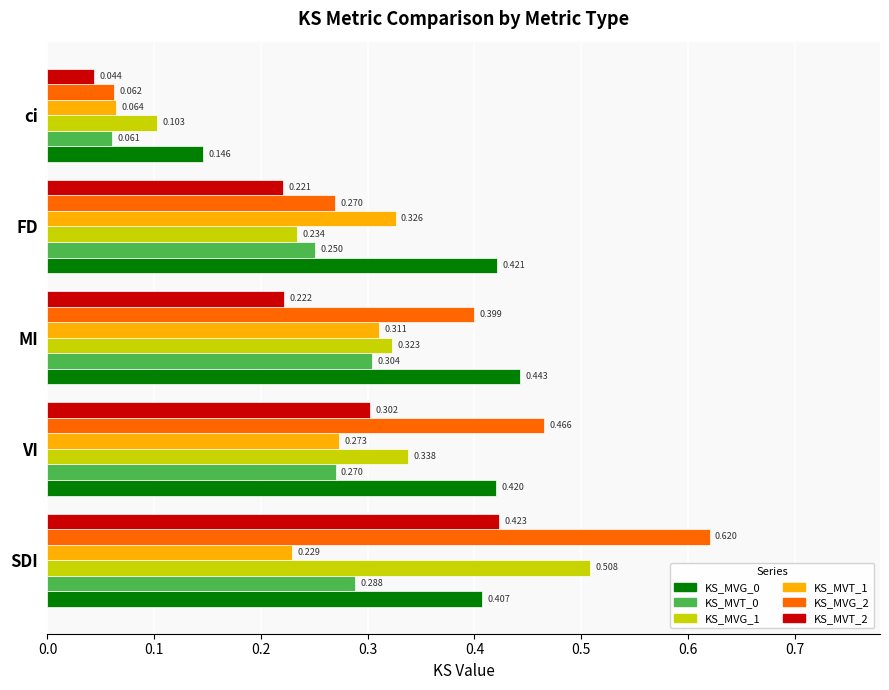

Count the KS_MVT_0 values in the range 0 to 1.

5